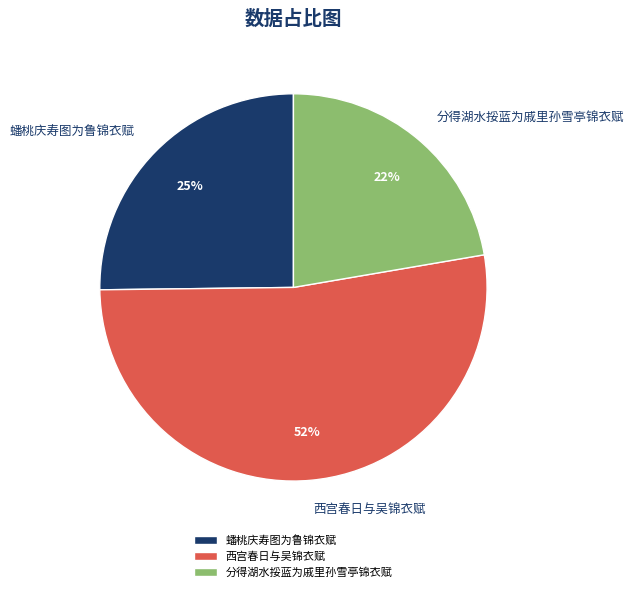

What is the ratio of the value at 分得湖水挼蓝为戚里孙雪亭锦衣赋 to the value at 蟠桃庆寿图为鲁锦衣赋?

0.9